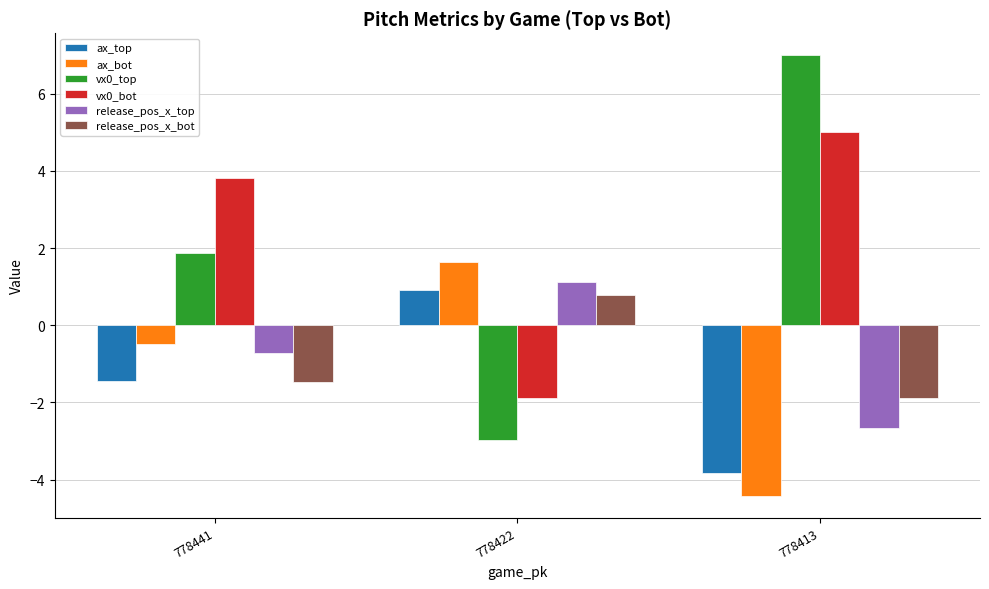

Which series has the widest spread of values?

vx0_top